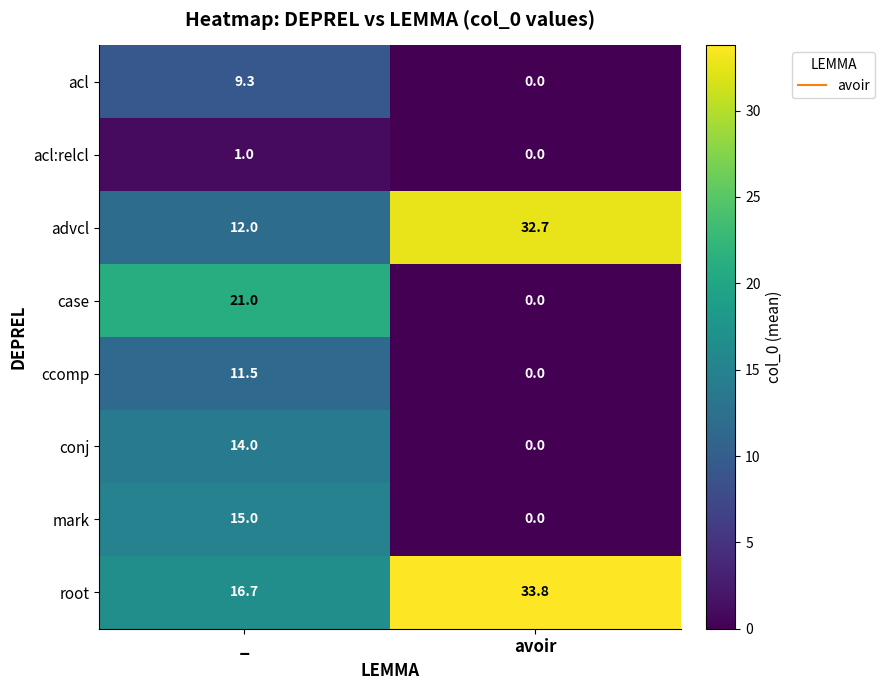

What is the spread (max minus min) of values at _?

20.0